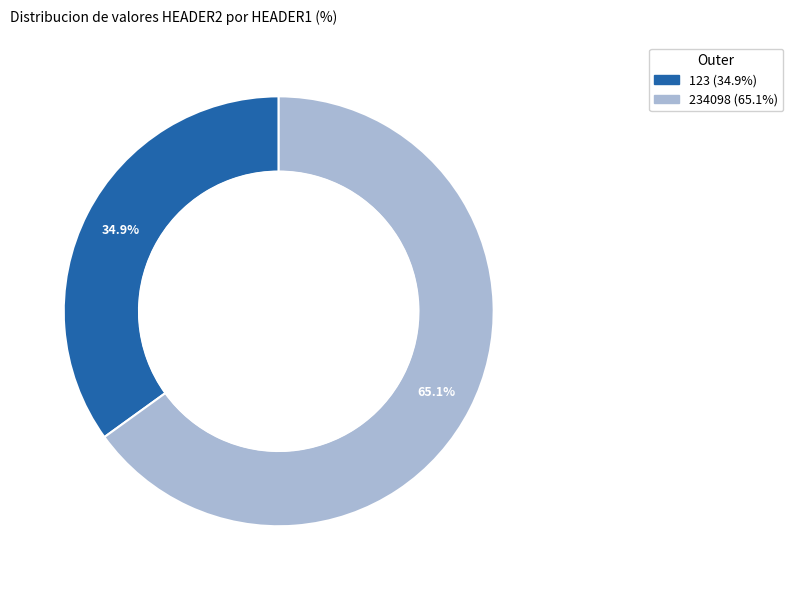

Is the sum of 234098 and 123 greater than half?

Yes